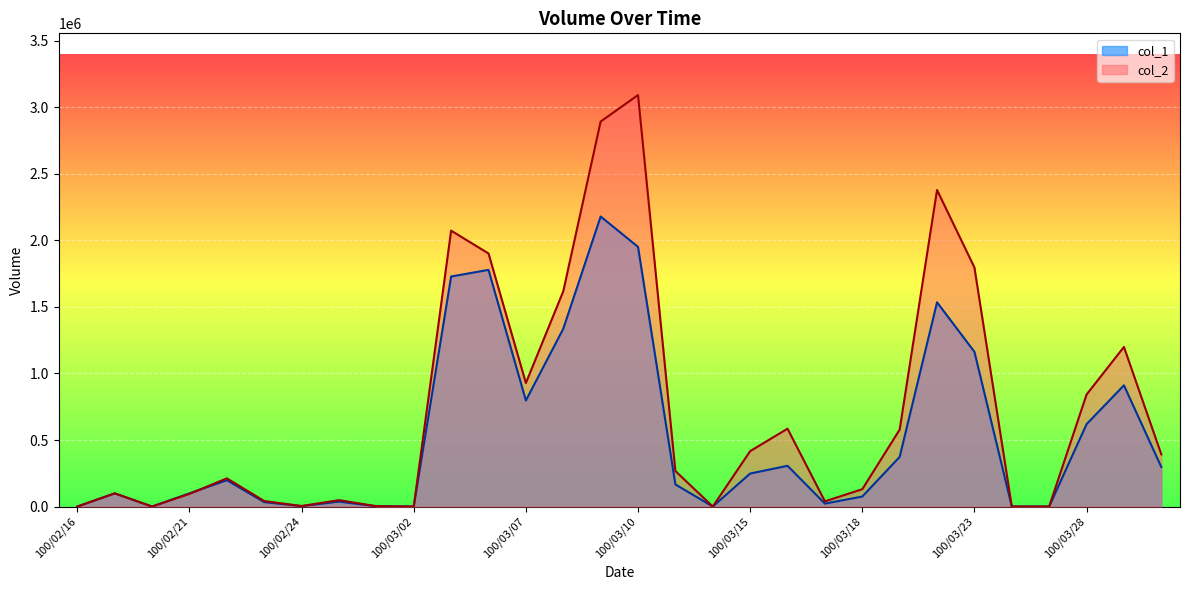

What is the label of the 5th point from the right?

100/03/24